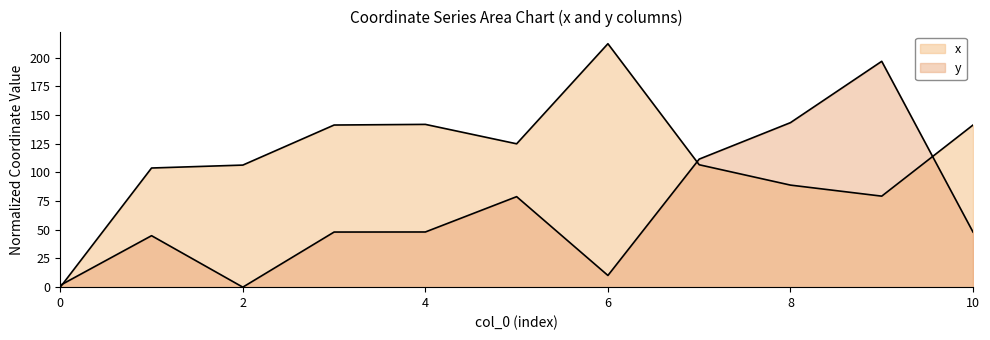

Which category has the highest value in the x series?

6